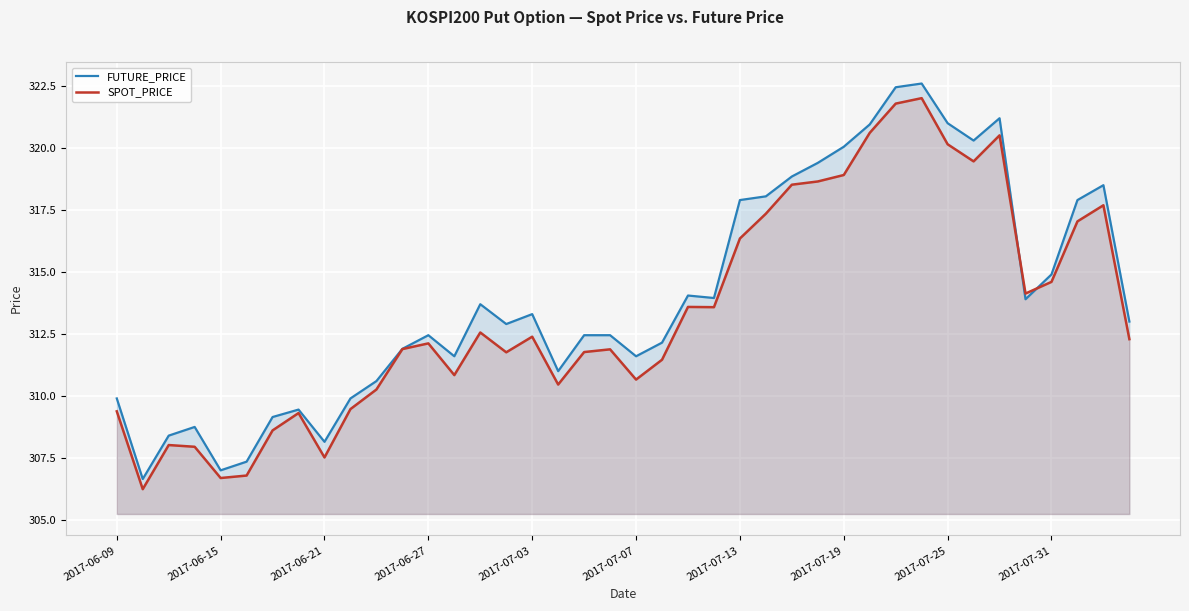

True or false: FUTURE_PRICE has a value of 64.0 at 2017-07-03.

False